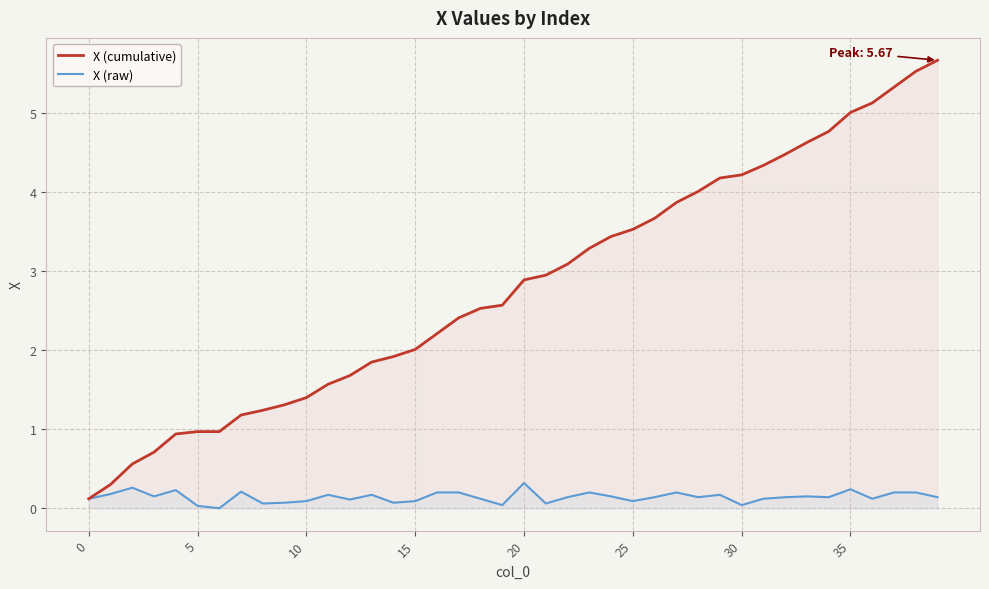

At how many categories does at least one series exceed 0?

40